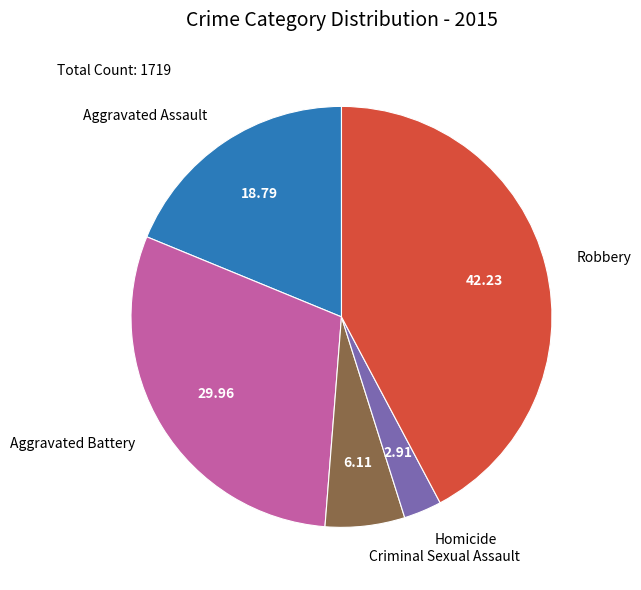

Which has a higher value, Homicide or Criminal Sexual Assault?

Criminal Sexual Assault